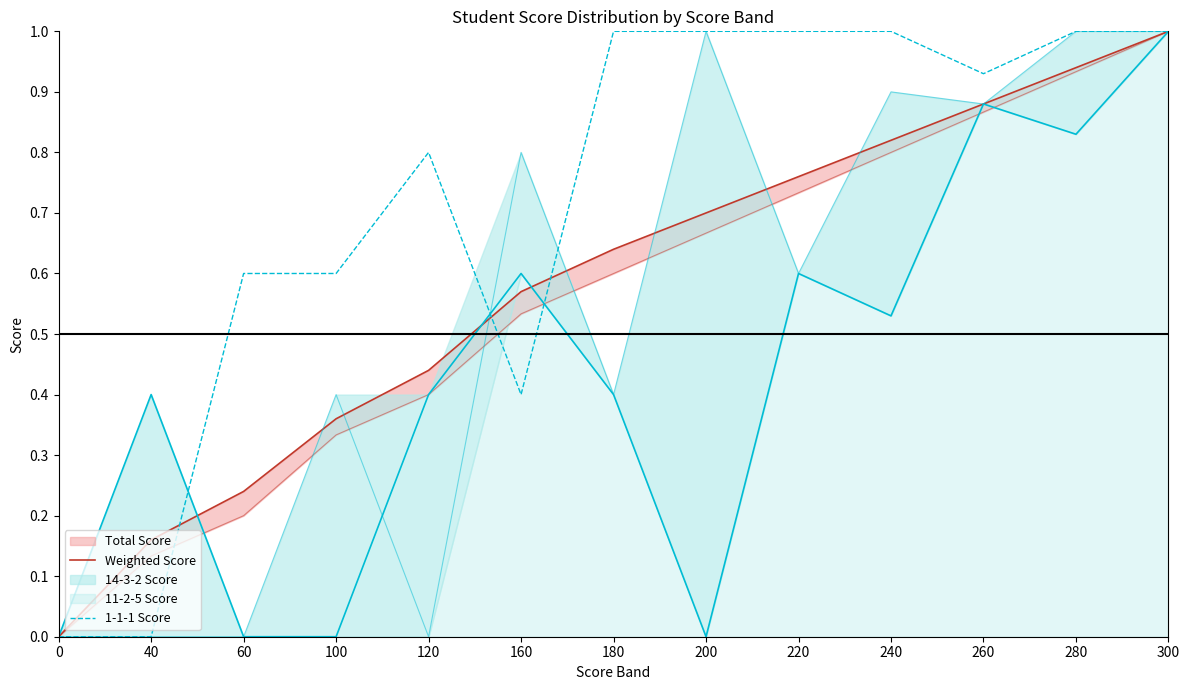

At which category is the sum across all series the highest?

300